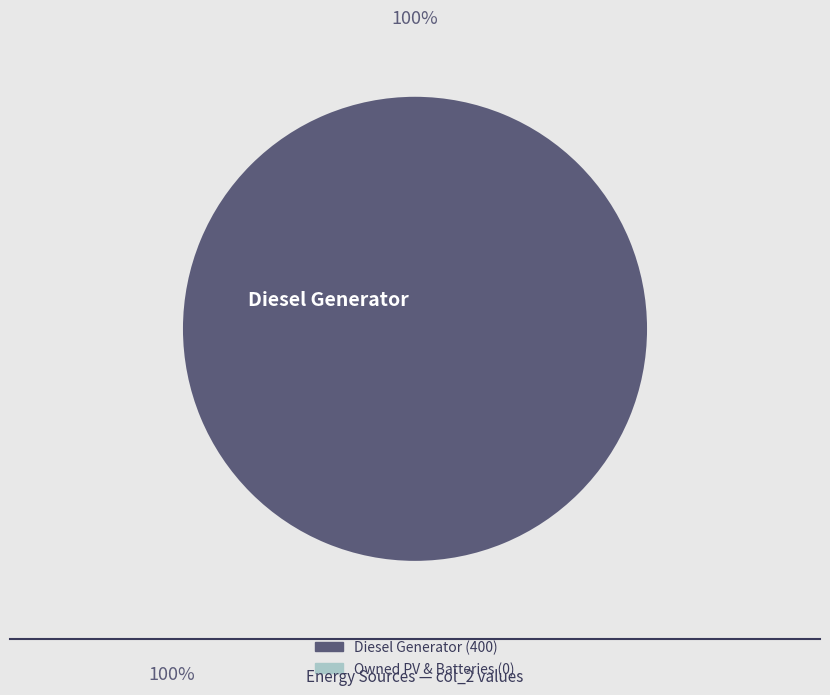

Which slice is the smallest?

Owned PV